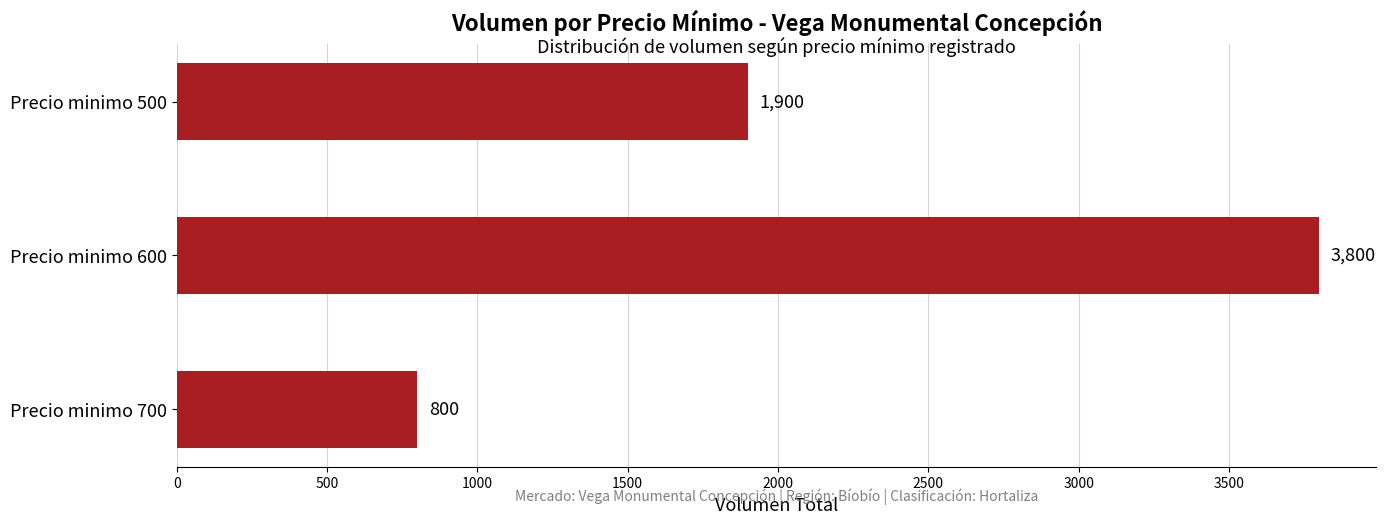

True or false: the data shows 984 at Precio minimo 600.

False